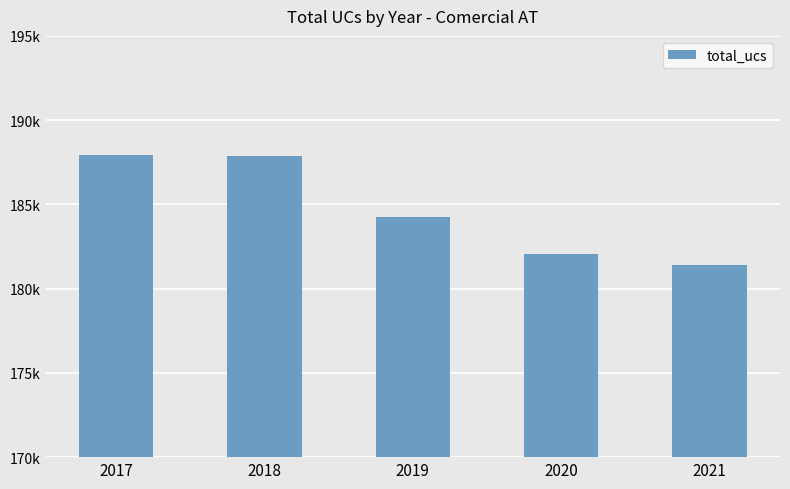

Approximately how many times larger is the value at 2020 compared to 2021?

1.0